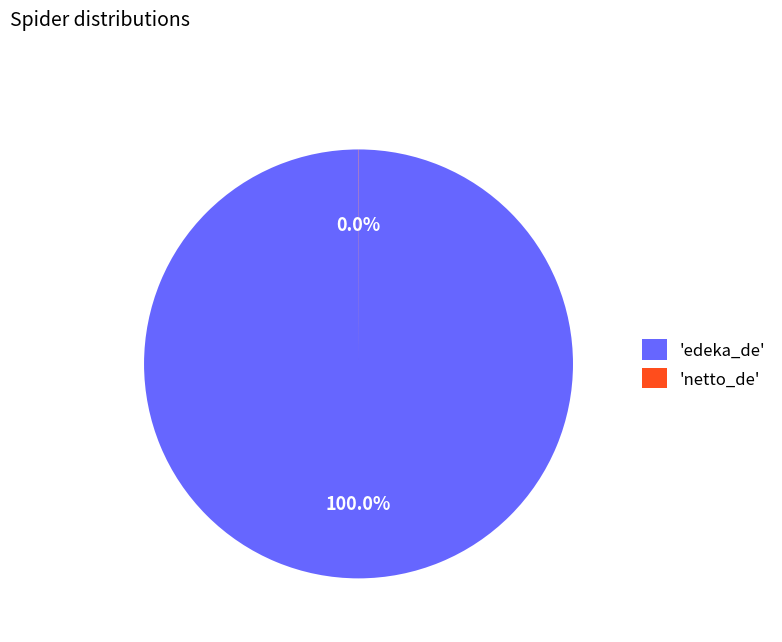

Which category has the biggest portion of the pie?

'edeka_de'